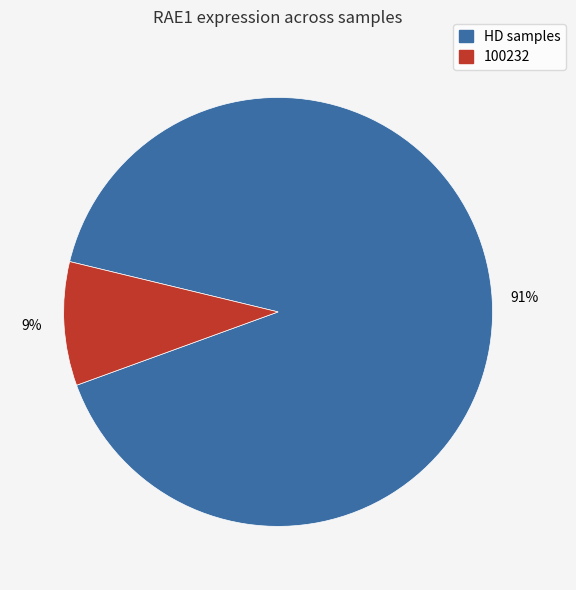

Count the number of slices in the pie.

2